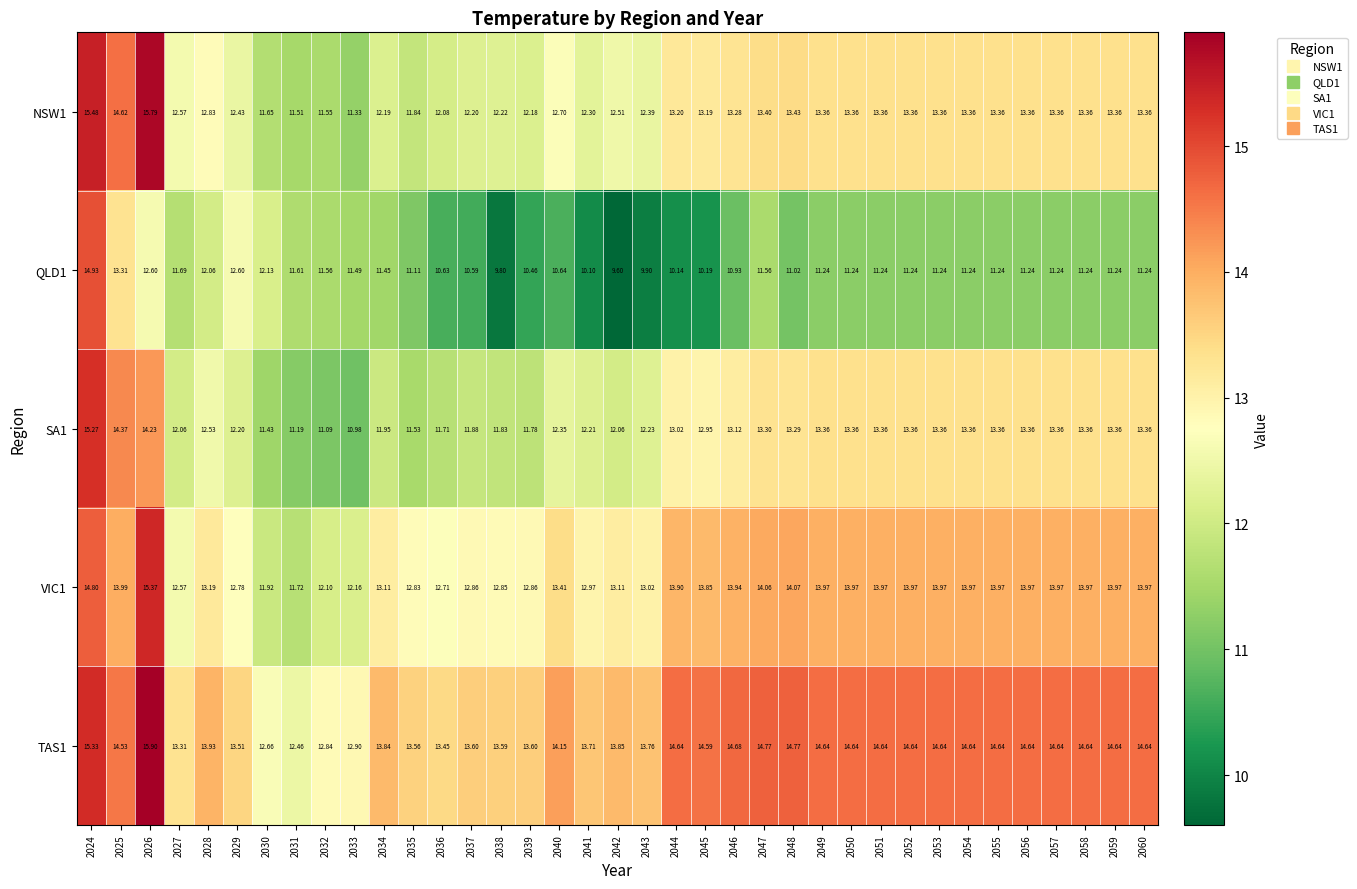

How many distinct data groups are displayed?

5